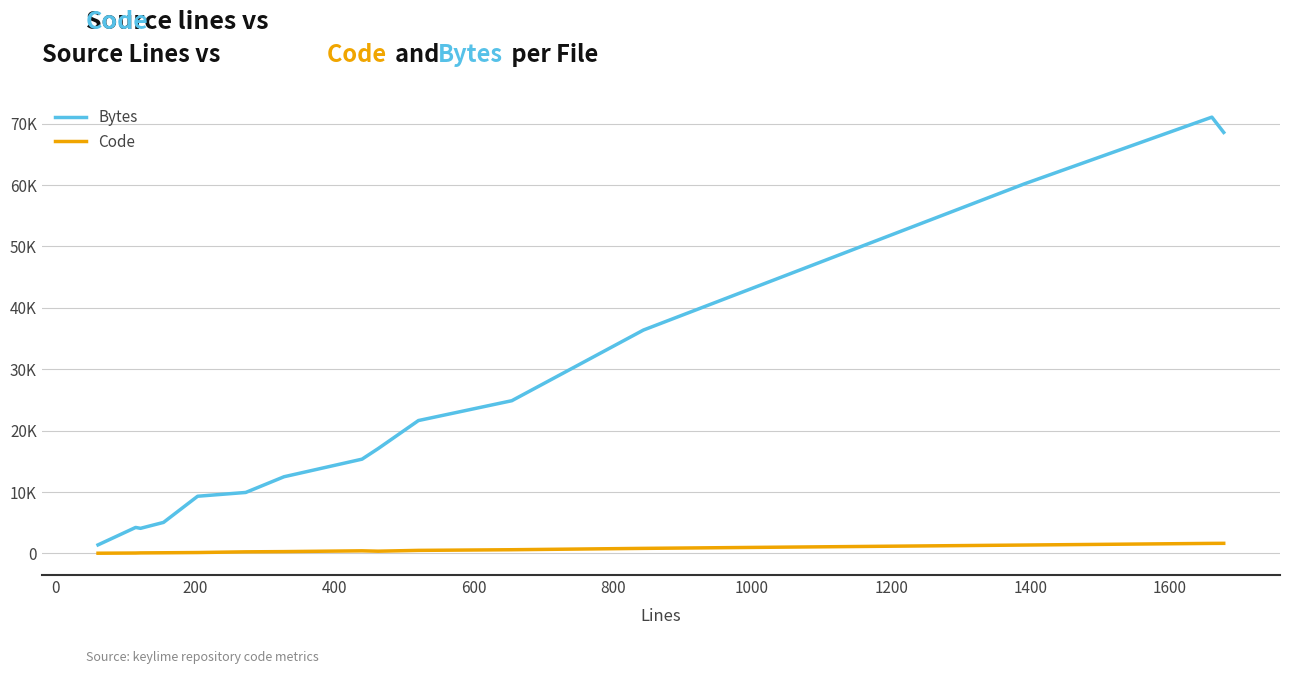

Is this an area chart (filled region under the line)?

No